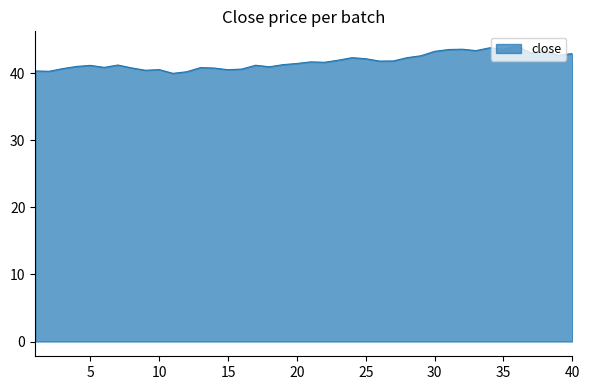

What is the maximum value shown in the chart?

44.0